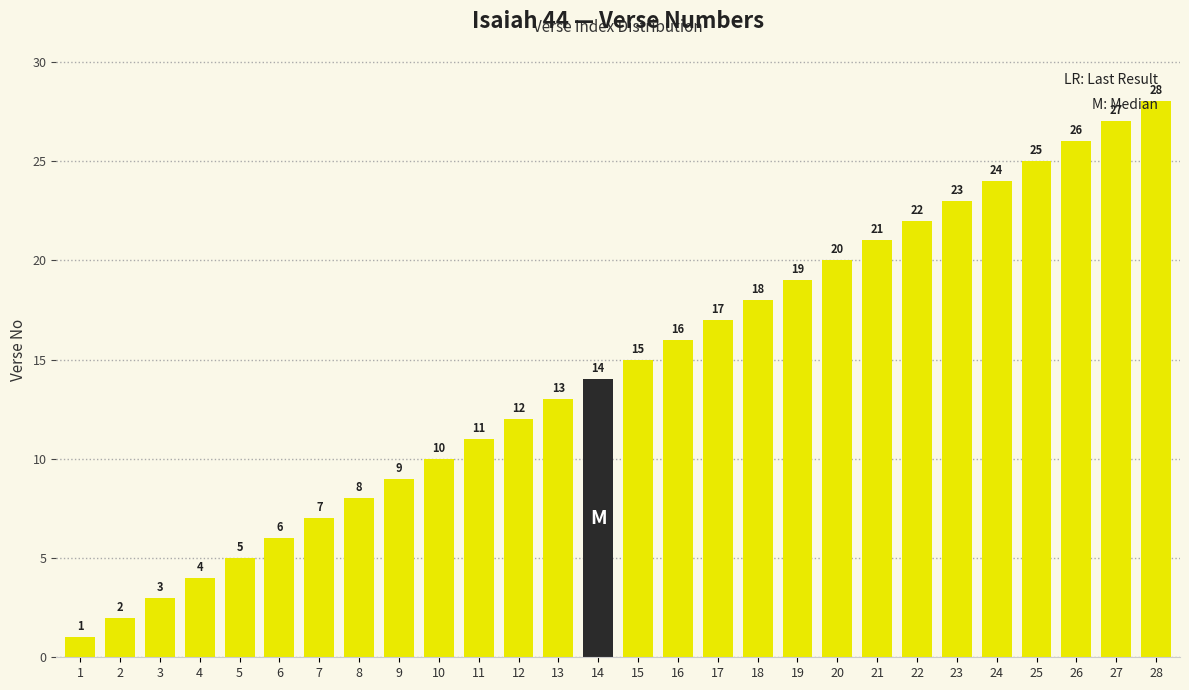

What is the greatest value displayed?

28